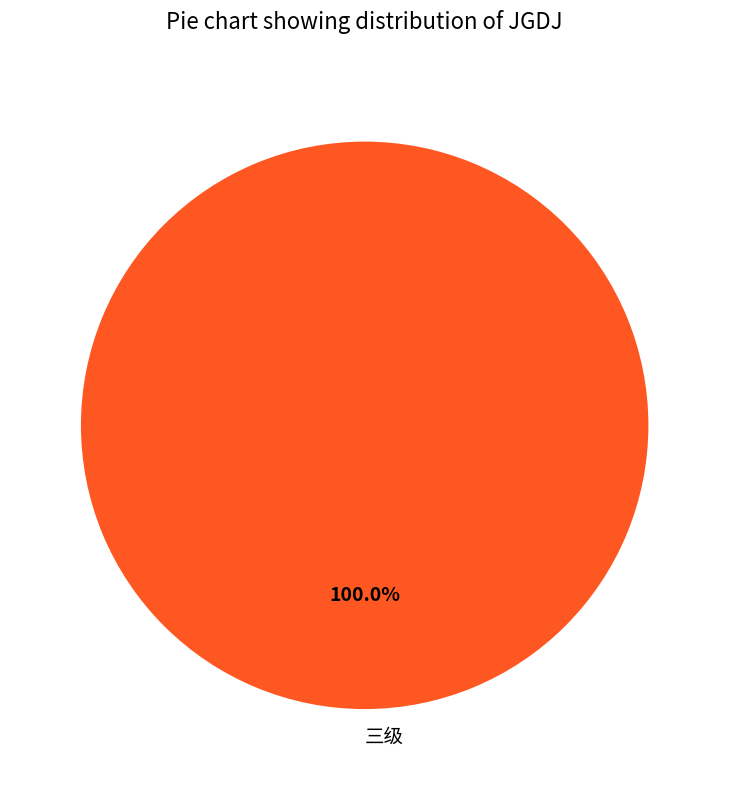

Is there any slice that represents more than half of the pie?

Yes